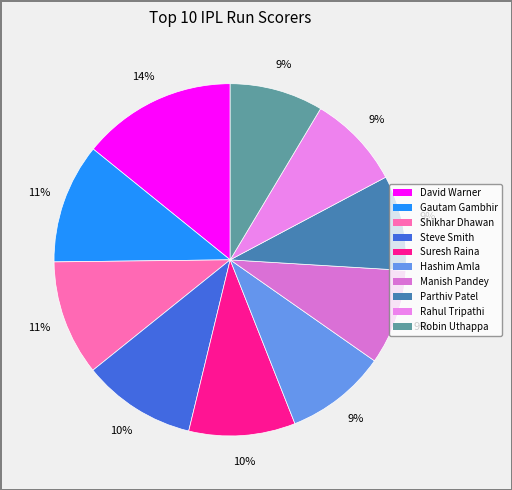

What percentage is the David Warner slice, to the nearest percent?

14%